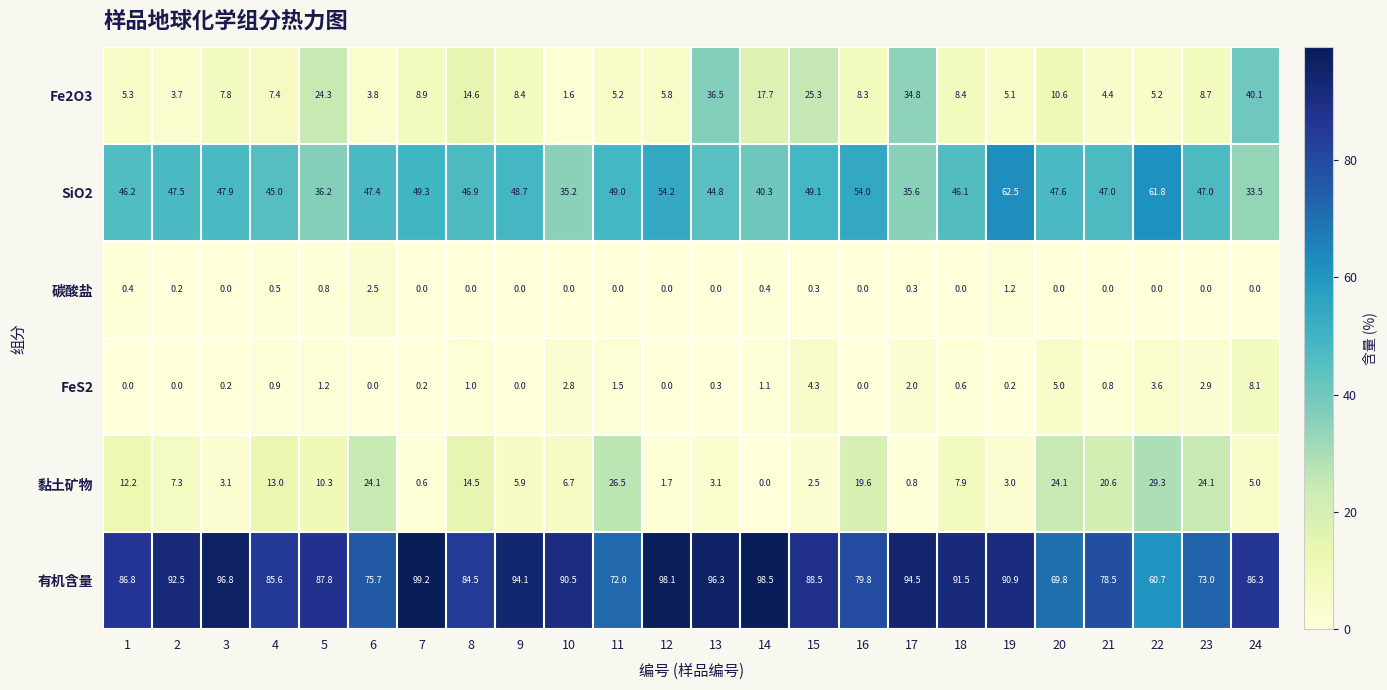

Which series has the largest total across all categories?

有机含量